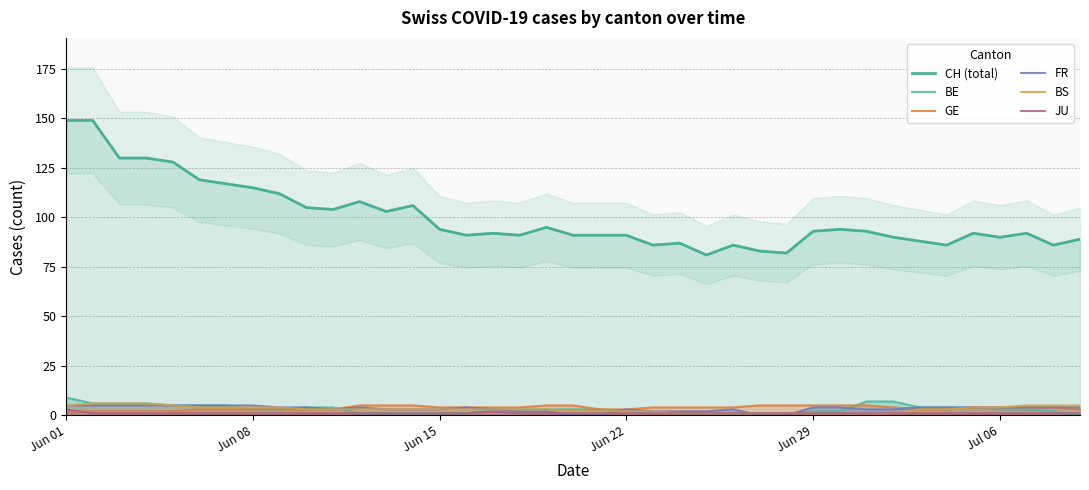

The BE series shows 0 at 25. True or false?

False